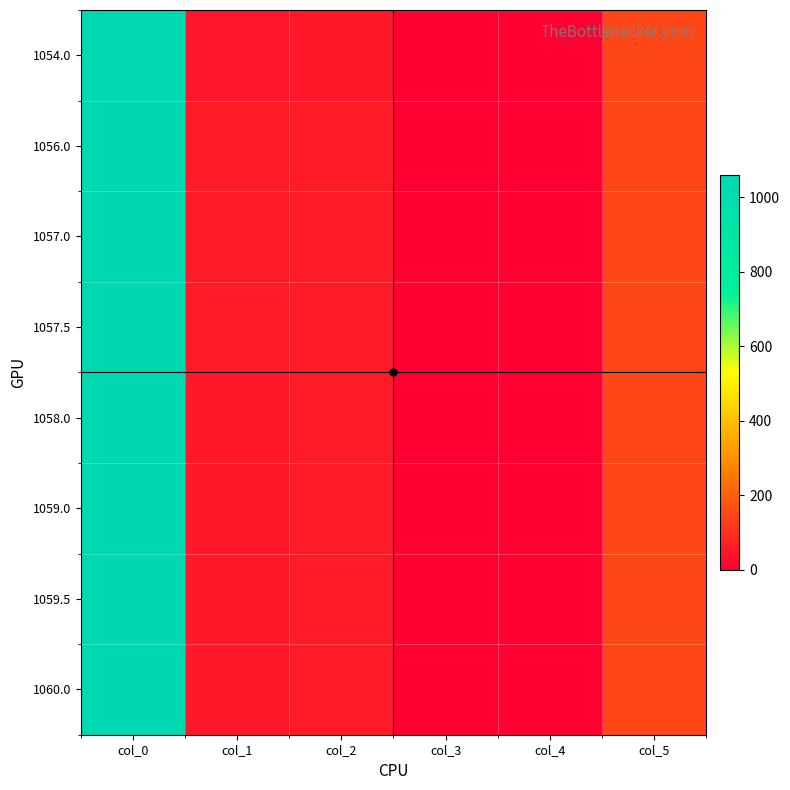

At which category is the sum across all series the highest?

col_0